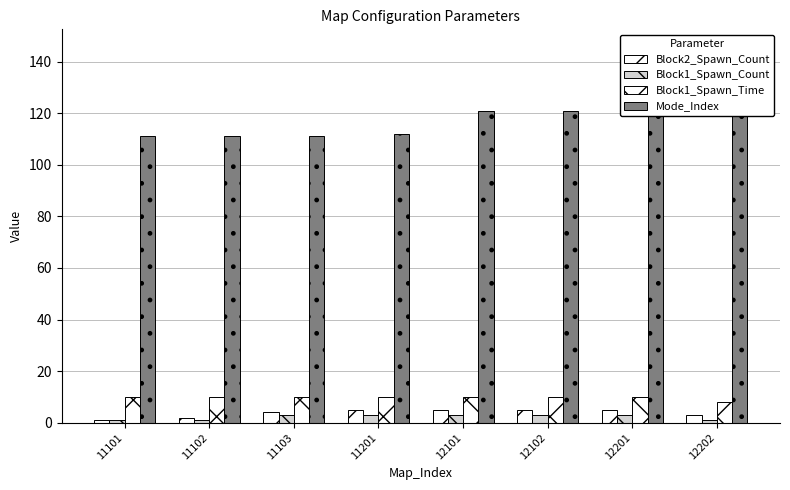

What are all the series names shown in the legend?

Block2_Spawn_Count, Block1_Spawn_Count, Block1_Spawn_Time, Mode_Index